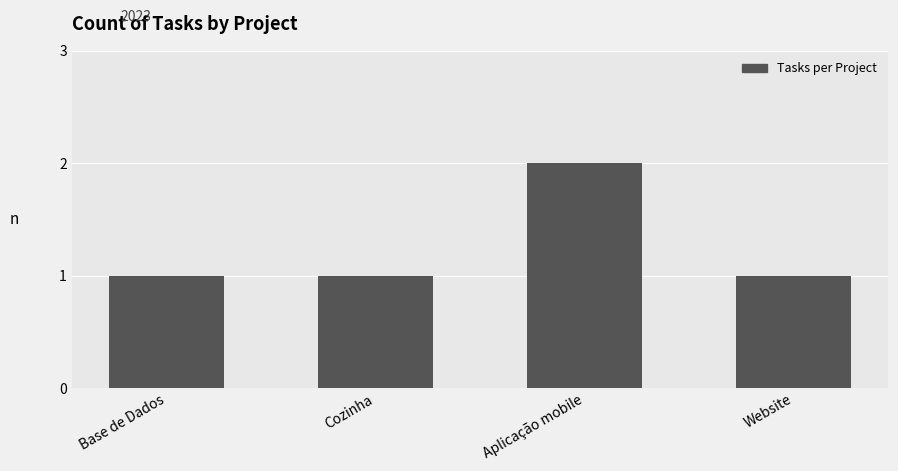

What is the label of the 2nd bar from the right?

Aplicação mobile